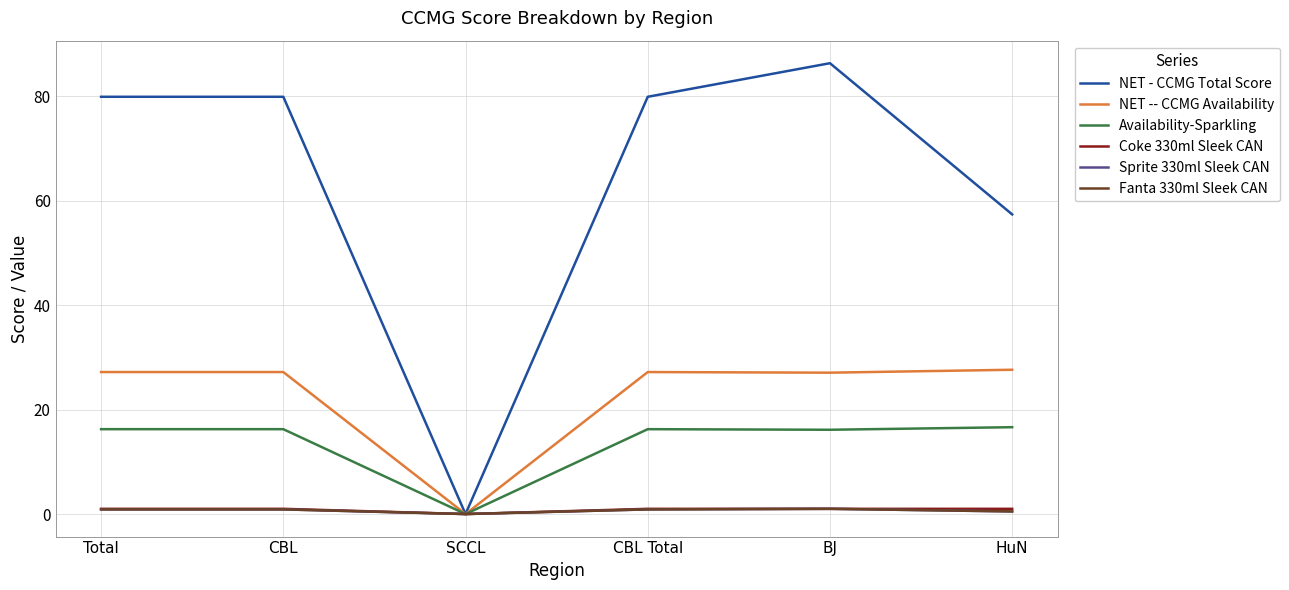

Does the chart have visible grid lines?

Yes